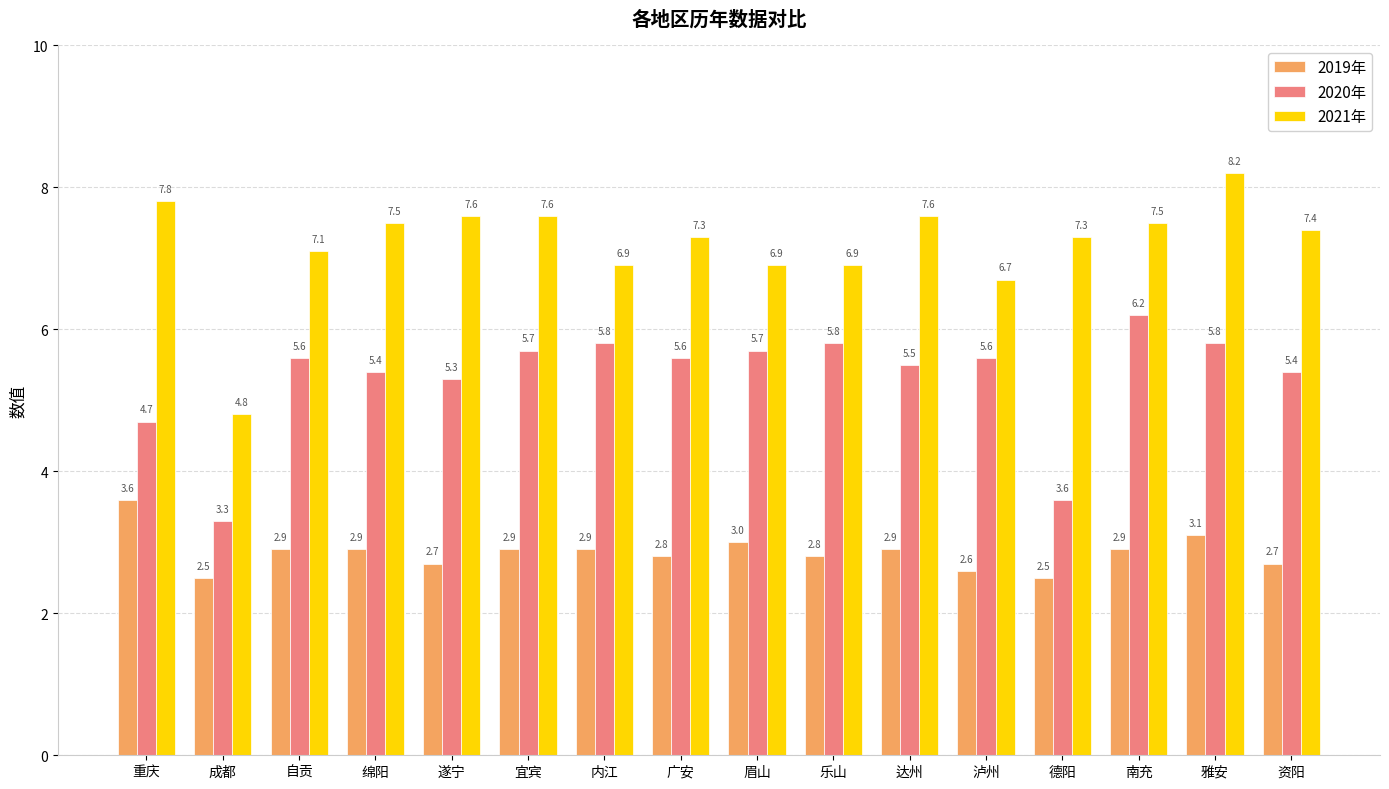

How many bars are there in each group?

3